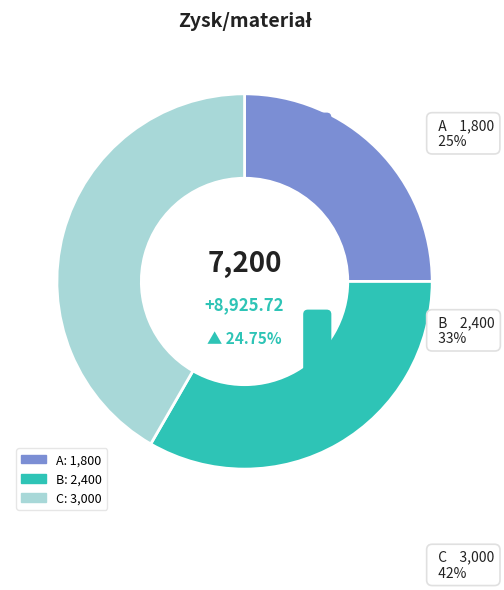

Does any single category account for the majority?

No